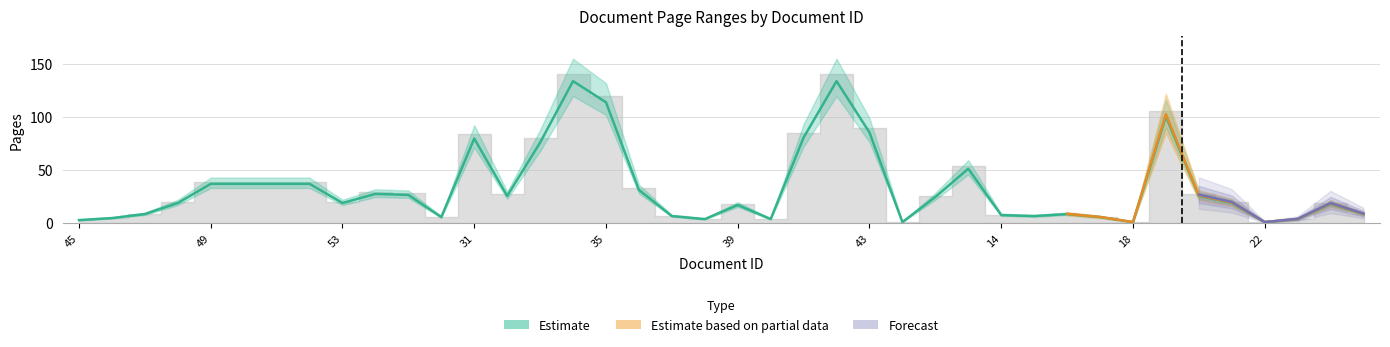

What is the difference between the maximum and second lowest values?

133.0